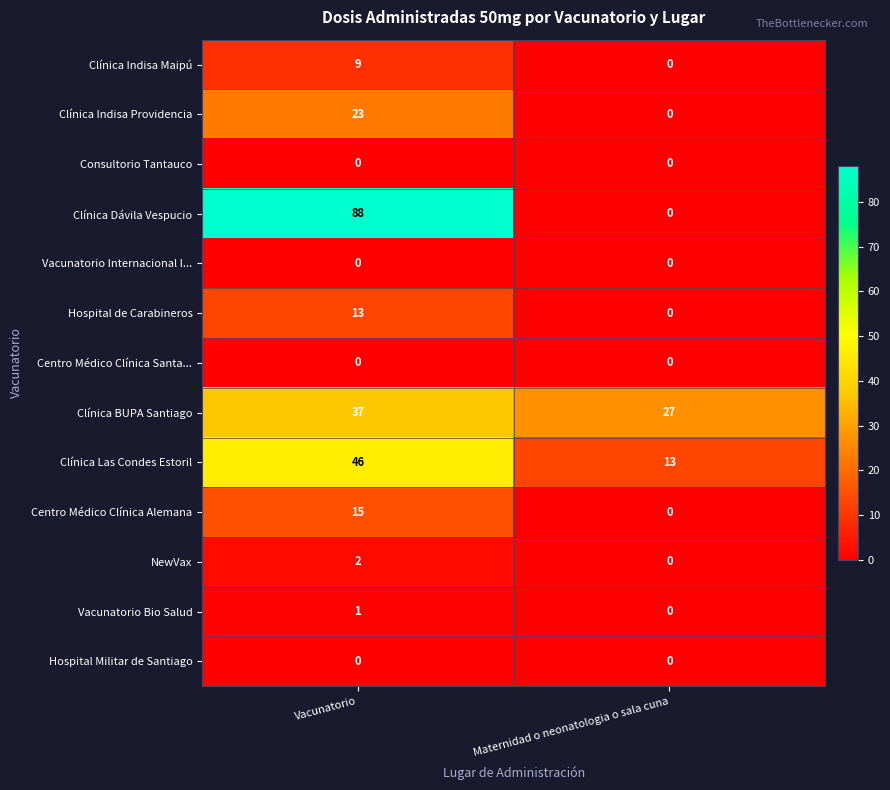

Rank the categories by Hospital de Carabineros value from highest to lowest.

Vacunatorio, Maternidad o neonatologia o sala cuna